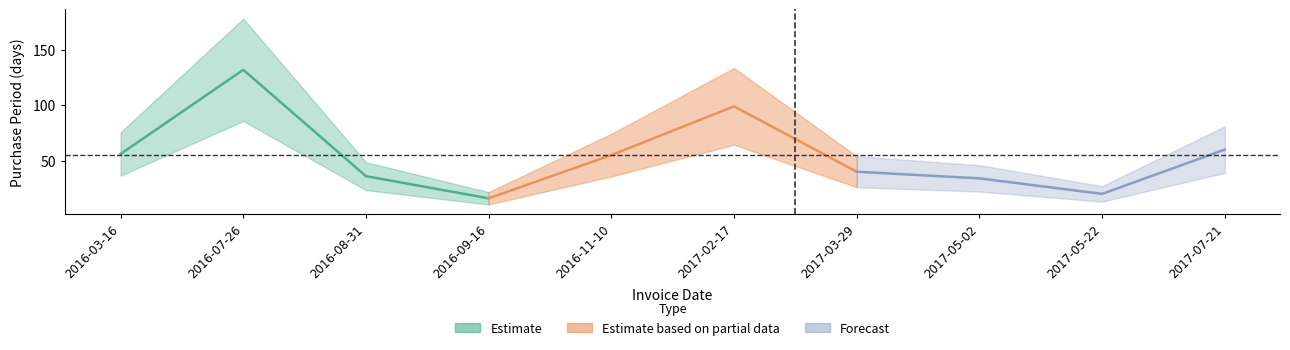

The value at 2016-03-16 is 56. True or false?

True